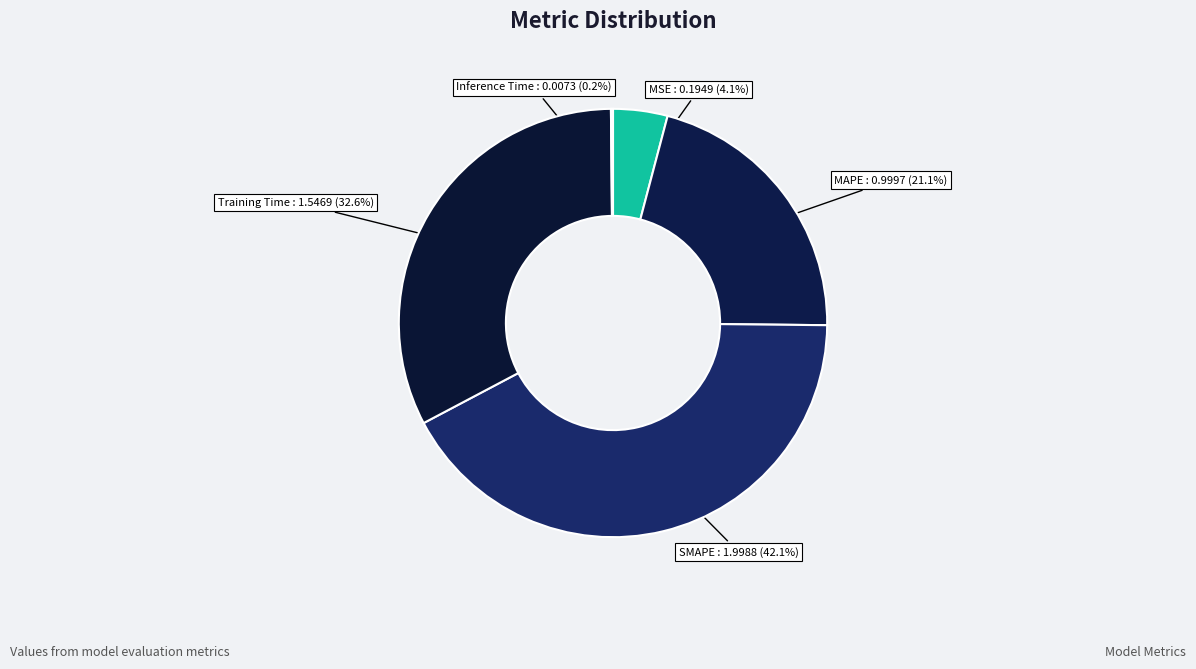

What percentage is the MAPE slice, to the nearest percent?

21%